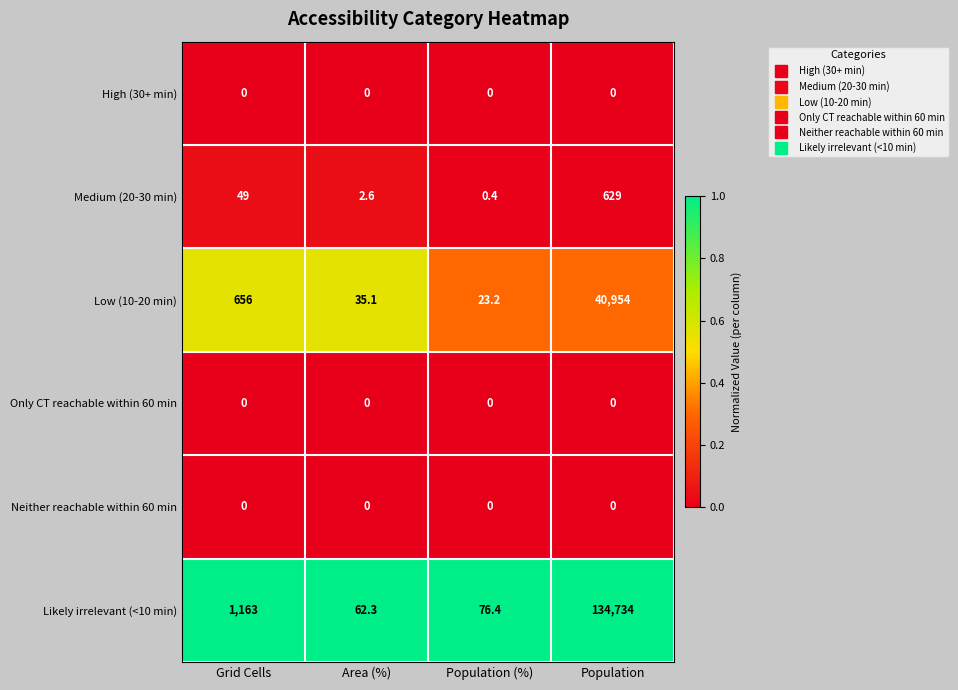

What is the spread (max minus min) of values at Grid Cells?

1163.0